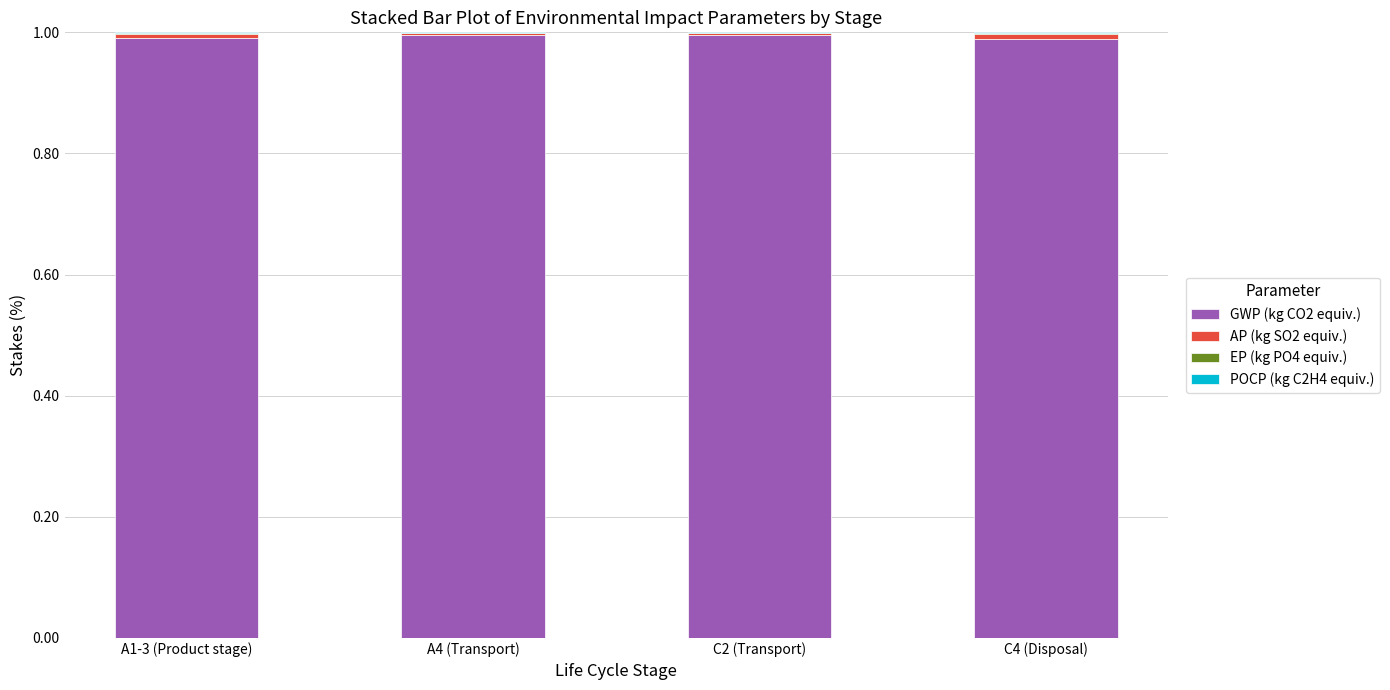

Is it true that GWP (kg CO2 equiv.) equals 1.4 at A1-3 (Product stage)?

False